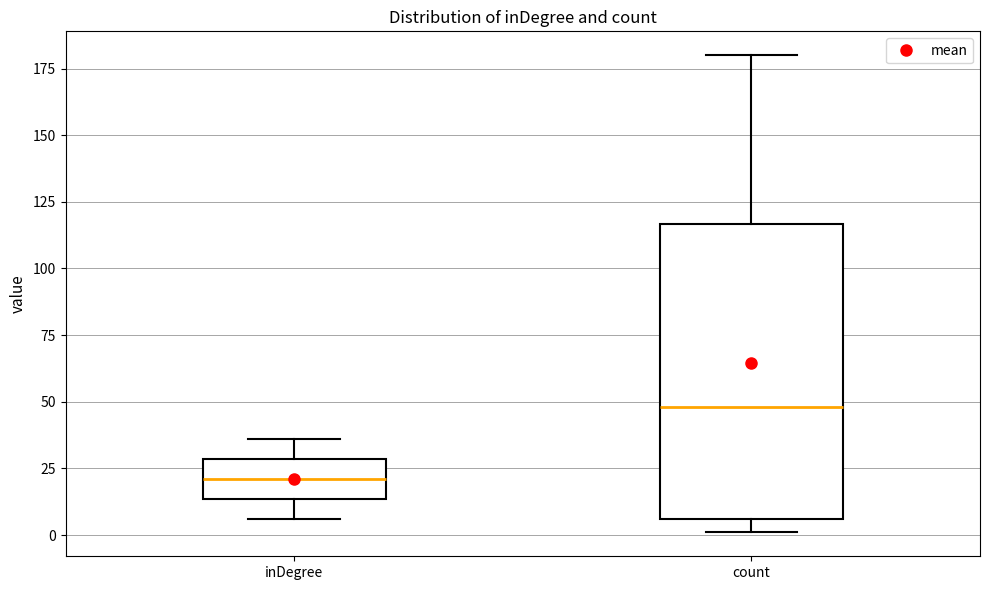

Comparing the boxes themselves (not the whiskers), which one is the tallest?

count